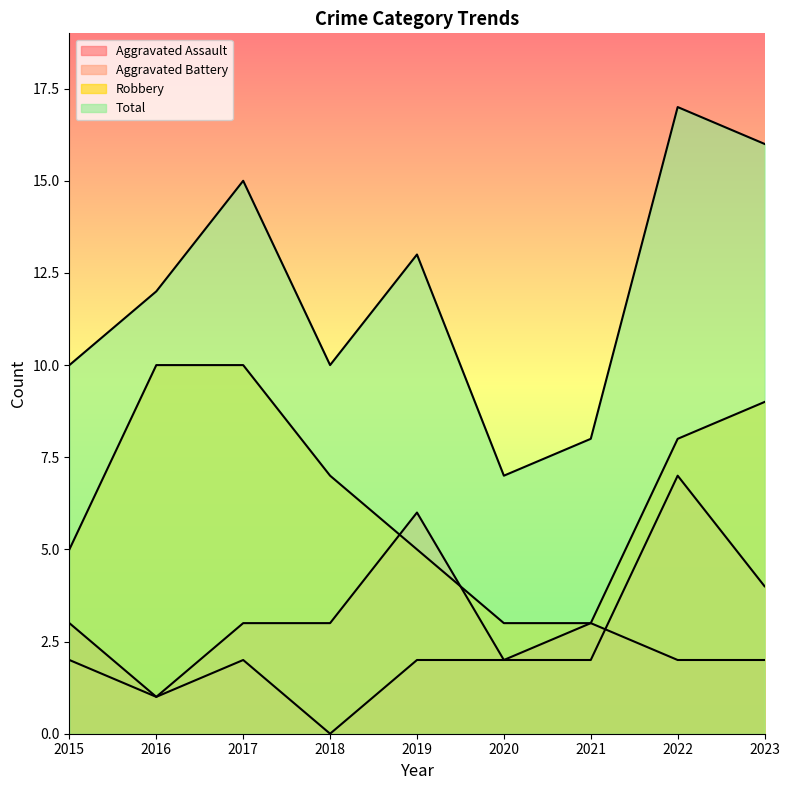

How many intersections are there between Robbery and Aggravated Battery?

2